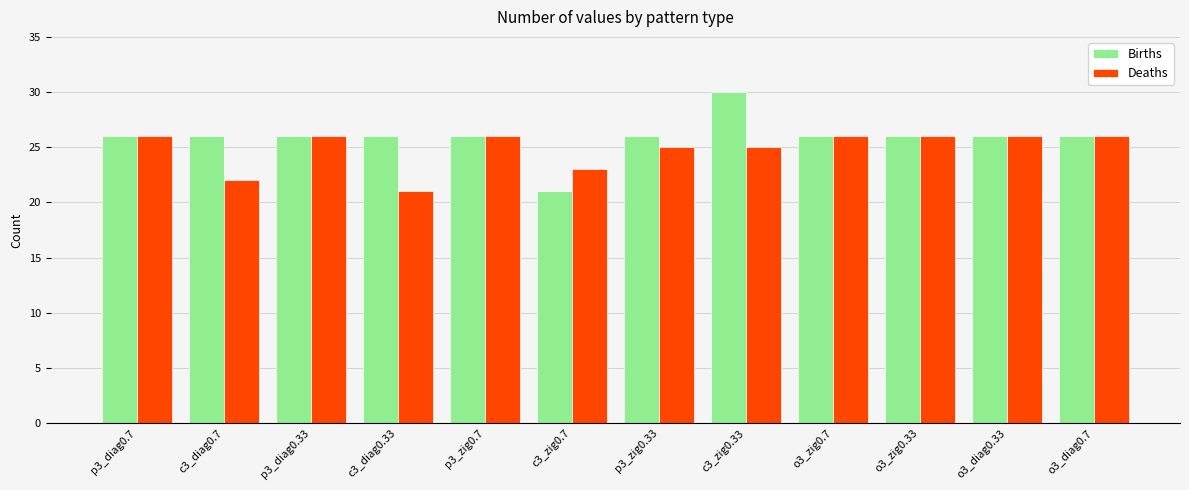

What is the difference between the second highest and minimum values in the Births series?

5